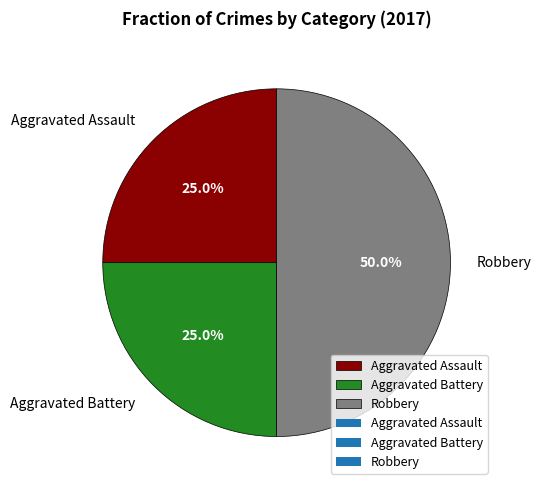

True or false: Robbery accounts for 50% of the total.

True